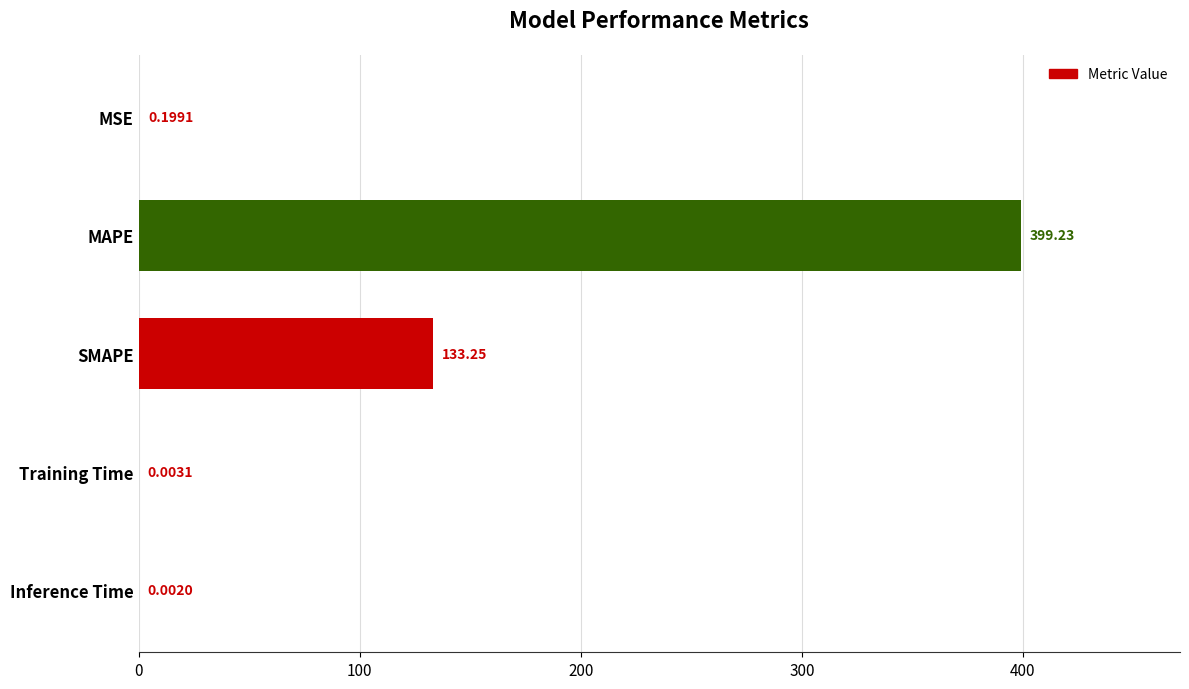

At which label is the value closest to 199?

SMAPE